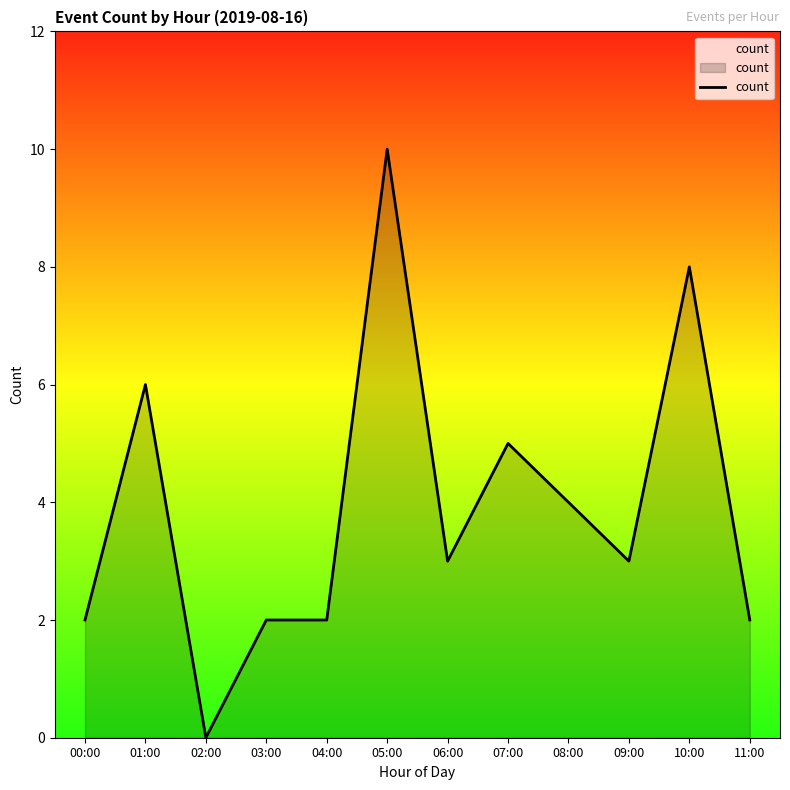

True or false: the data shows 1 at 11:00.

False